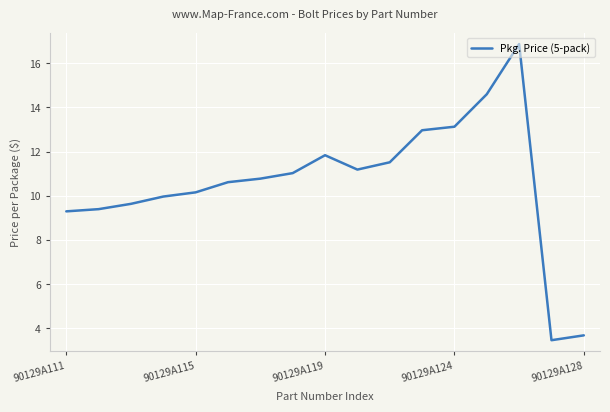

What is the greatest value displayed?

16.9